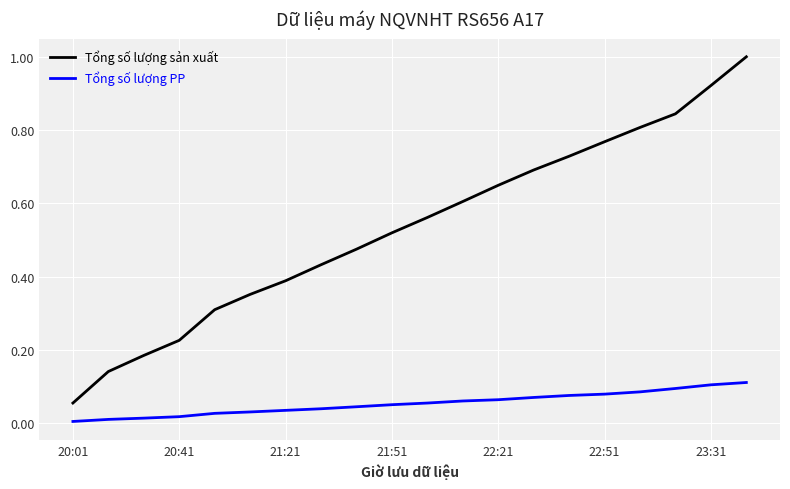

What is the maximum value shown in the chart?

1.0